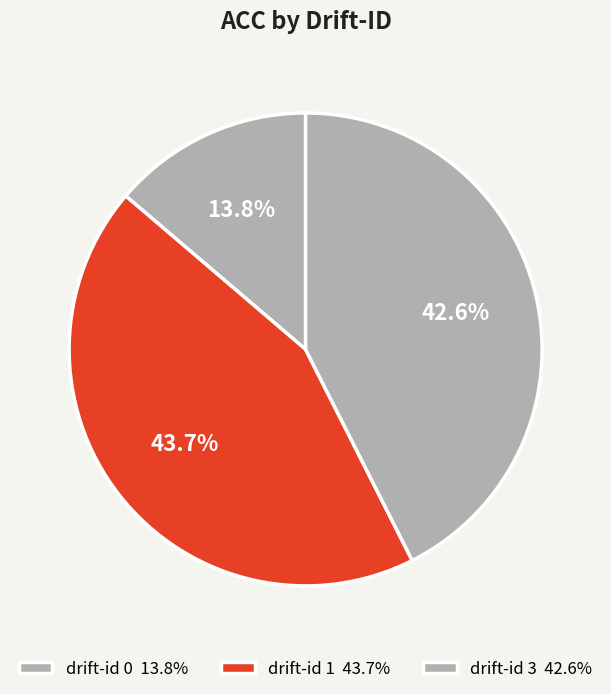

Is there a majority slice in this chart?

No